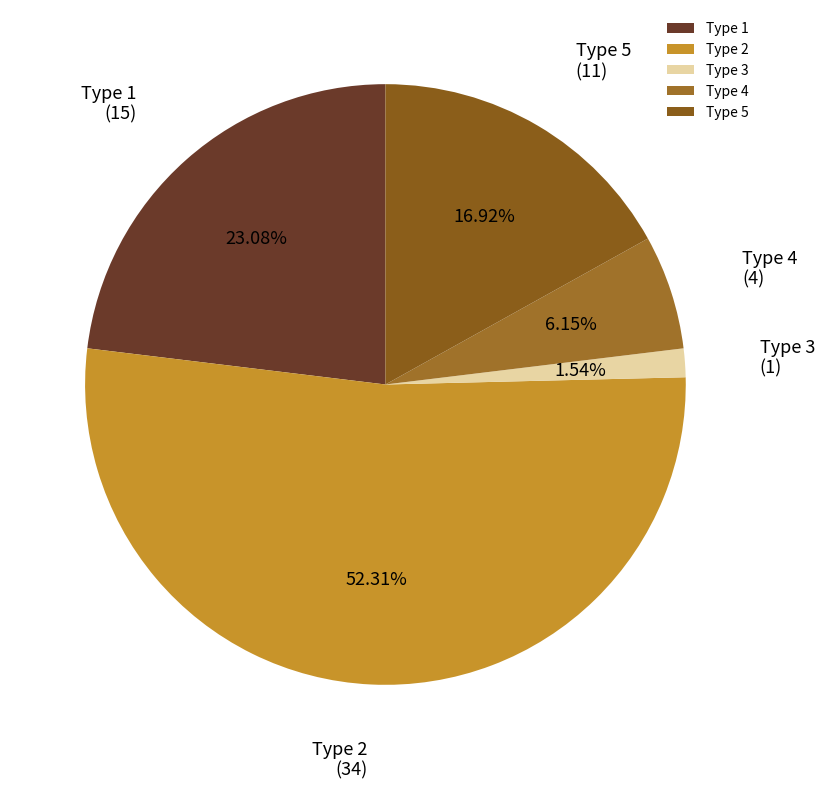

Which category has the biggest portion of the pie?

Type 2